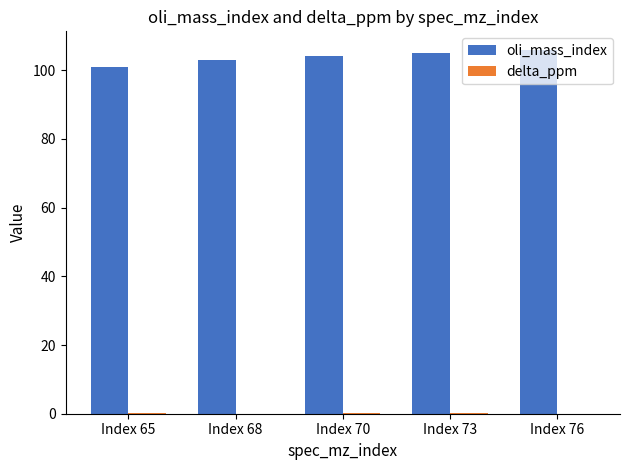

Which series has the largest range (max minus min)?

oli_mass_index